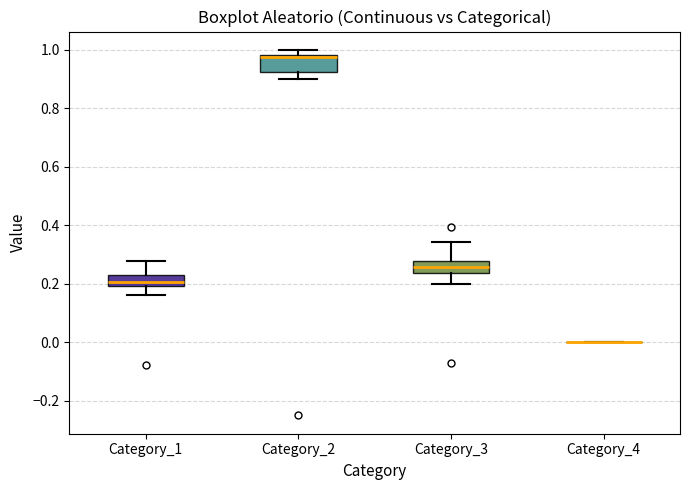

Reading left to right, transcribe this box plot: for each box, give where its median line is, the range the box spans, and where its two whiskers end, as read against the y-axis. The values are not printed on the chart, so give them approximately, as read against the axis.

Category_1: median 0.20 (inside the box), box 0.20 to 0.24, whiskers 0.16 to 0.28
Category_2: median 0.98 (just below the box's upper edge), box 0.92 to 0.98, whiskers 0.90 to 1.00
Category_3: median 0.26, box 0.24 to 0.28, whiskers 0.20 to 0.34
Category_4: box collapsed to a line at 0.00, whiskers 0.00 to 0.00